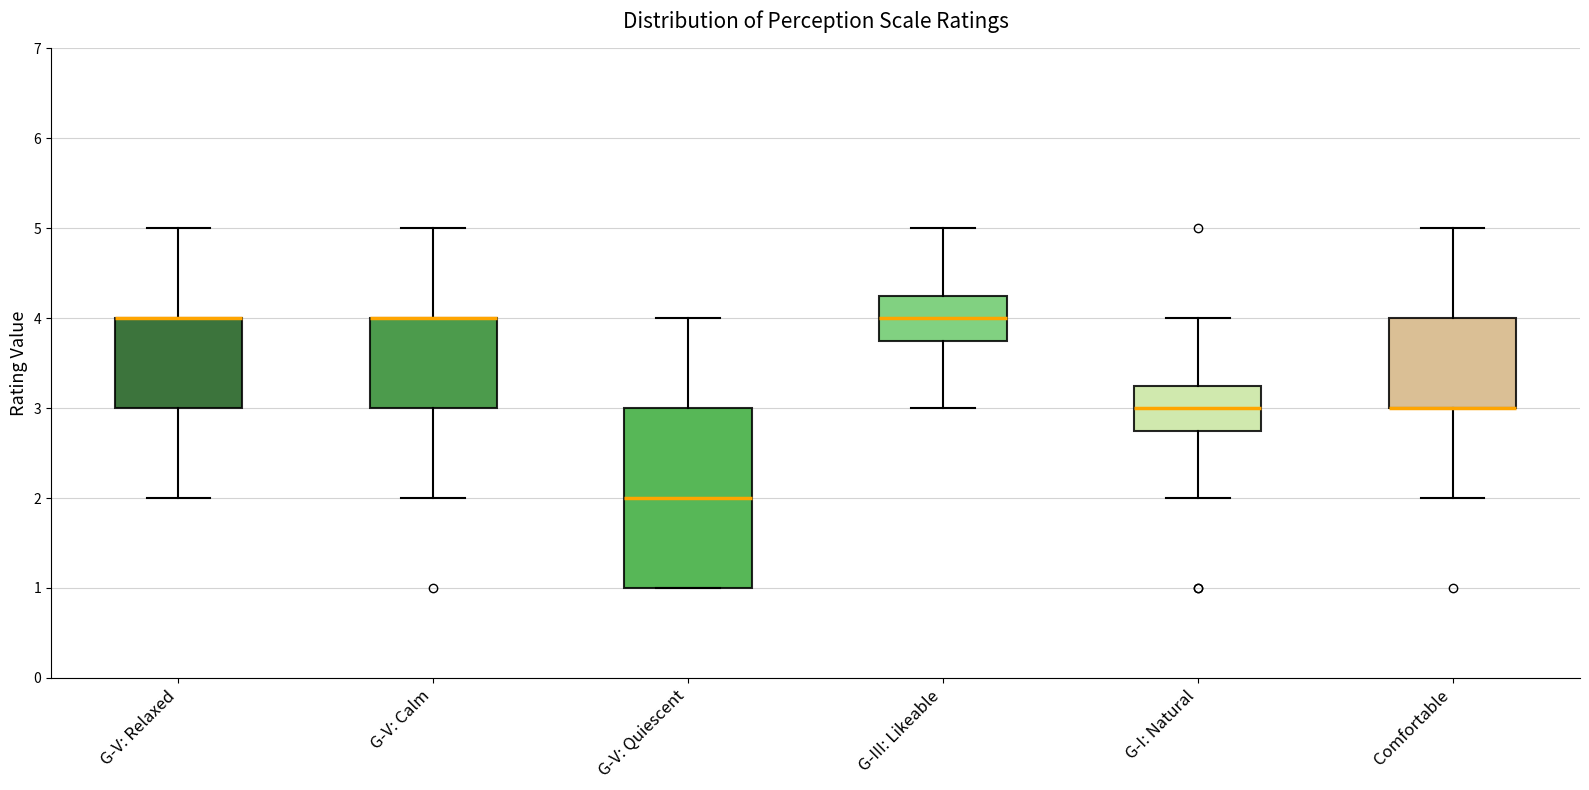

Comparing the boxes themselves (not the whiskers), which one is the tallest?

G-V: Quiescent